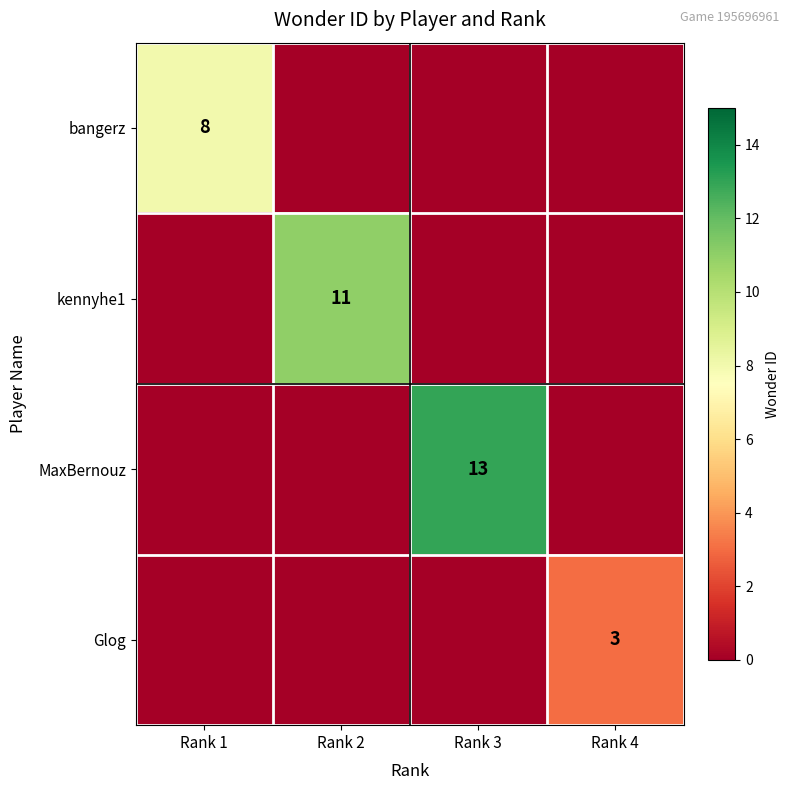

At how many categories does at least one series exceed 0?

4